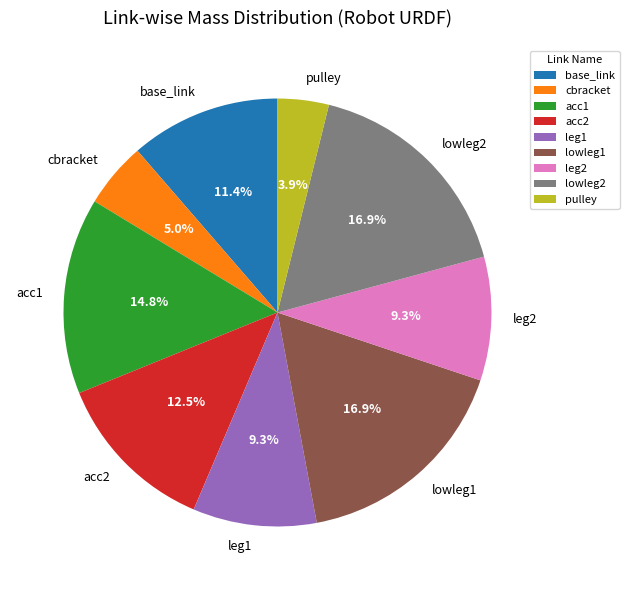

Does leg2 represent more than half of the total?

No